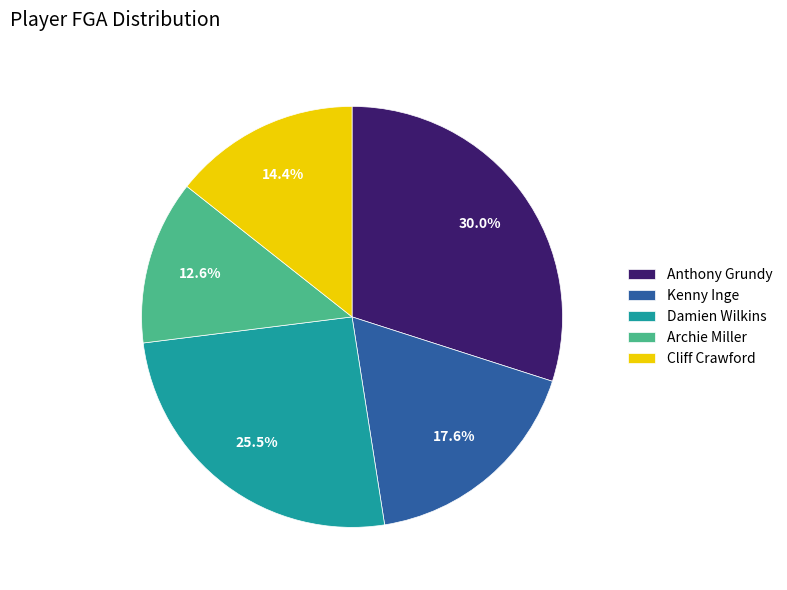

Which category has the smallest portion of the pie?

Archie Miller